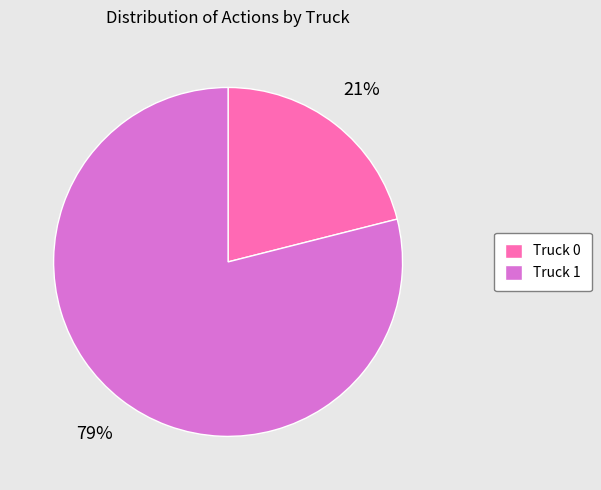

Which category has the smallest portion of the pie?

Truck 0